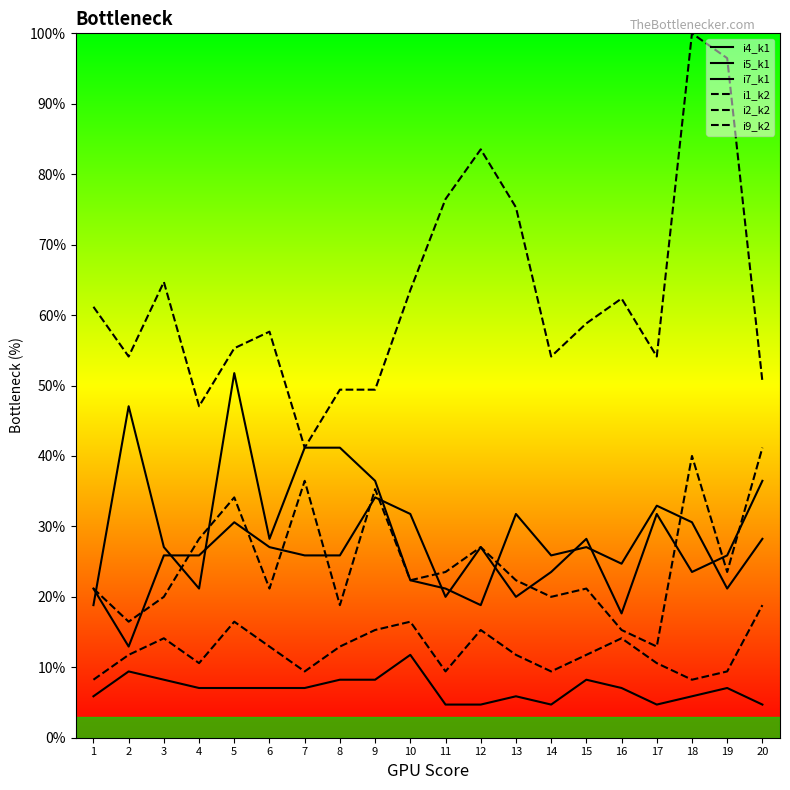

Rank the series at 12 from lowest to highest value.

i4_k1, i2_k2, i7_k1, i5_k1, i1_k2, i9_k2